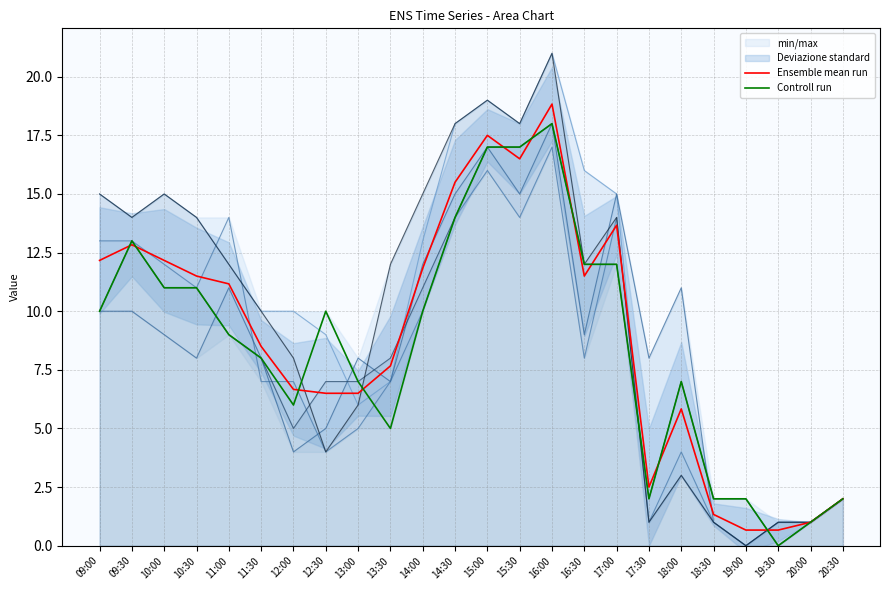

At how many categories does at least one series exceed 10?

12